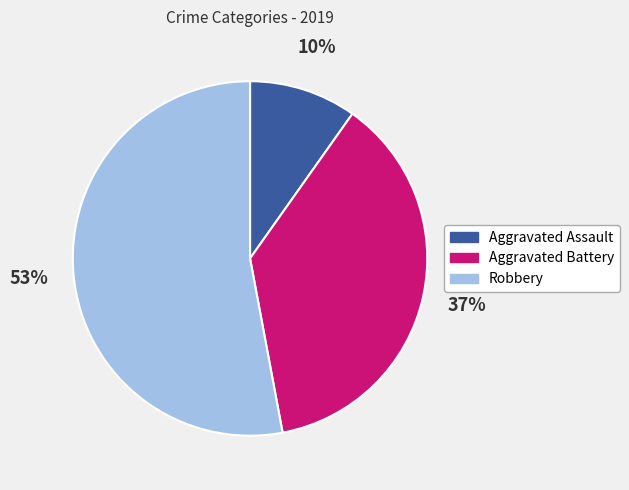

To the nearest percent, what portion does Aggravated Battery represent?

37%